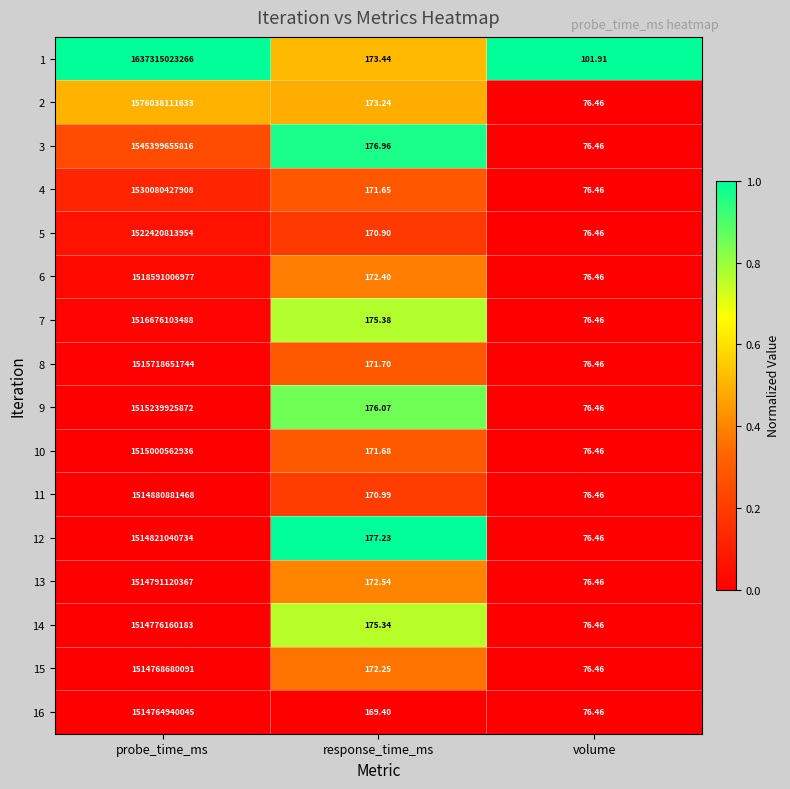

Rank the categories by 11 value from highest to lowest.

probe_time_ms, response_time_ms, volume